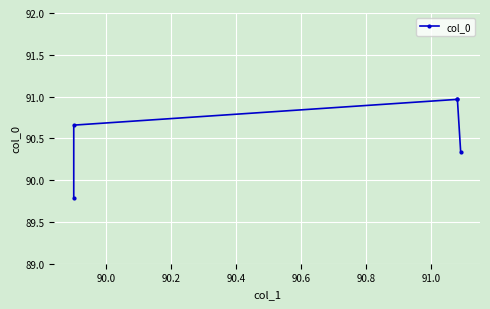

Approximately how many times larger is the value at 90.0 compared to 90.4?

1.0